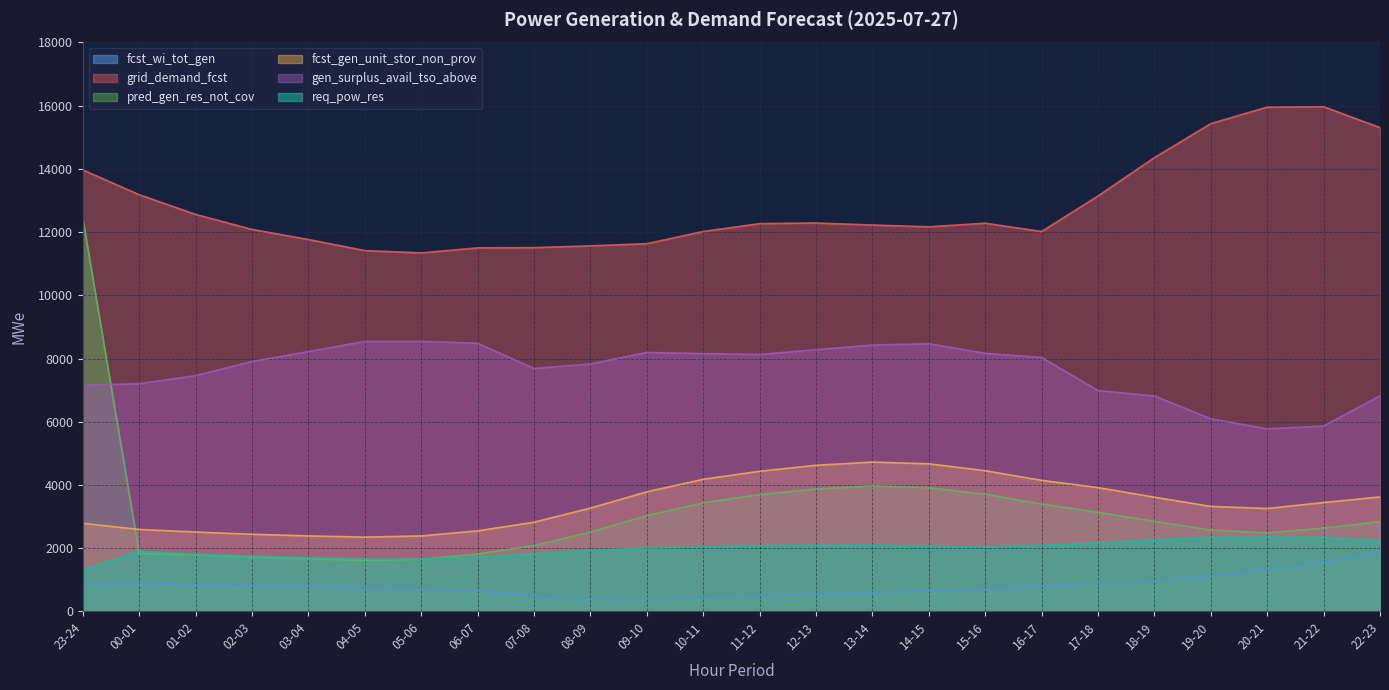

The fcst_gen_unit_stor_non_prov series shows 2387 at 03-04. True or false?

True